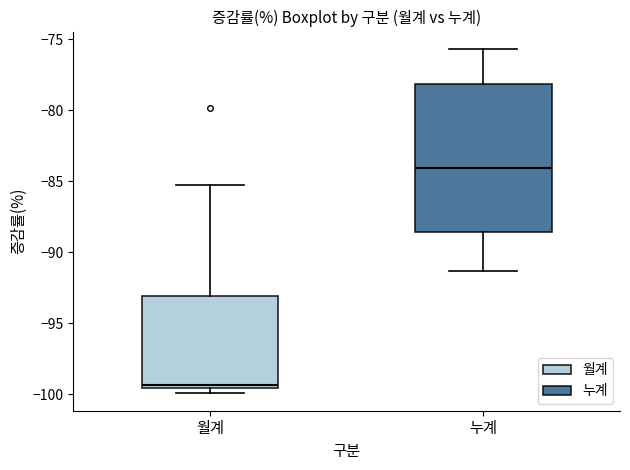

Where does the lower whisker of the box for 누계 end on the y-axis? The values are not printed on the chart, so give them approximately, as read against the axis.

-91.5